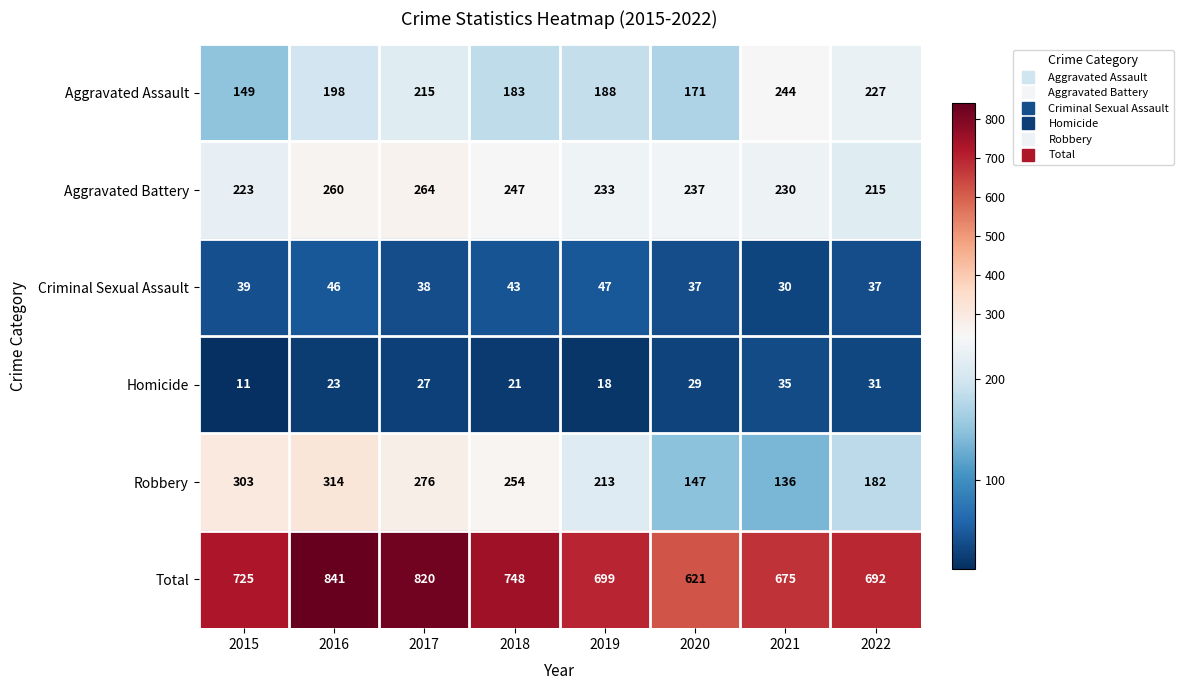

How many distinct data groups are displayed?

6